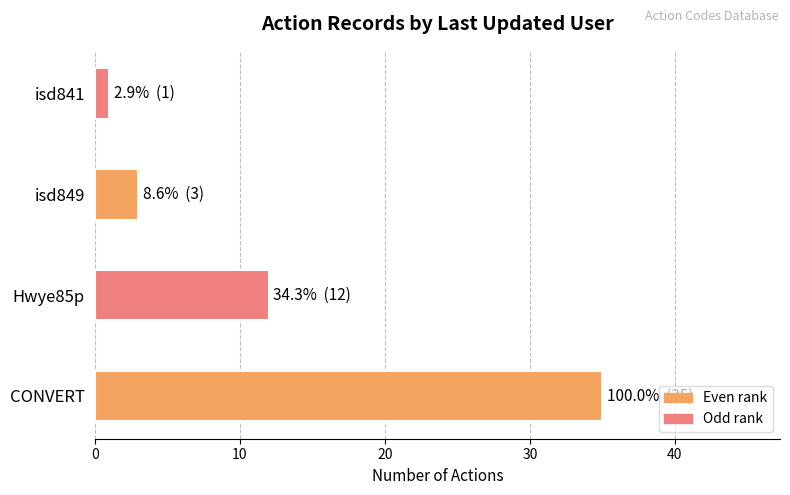

At which label does the data first exceed 3?

CONVERT